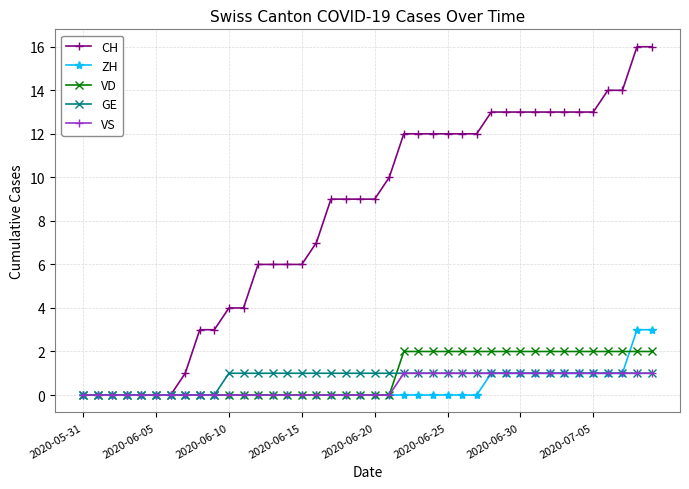

What is the greatest value displayed?

16